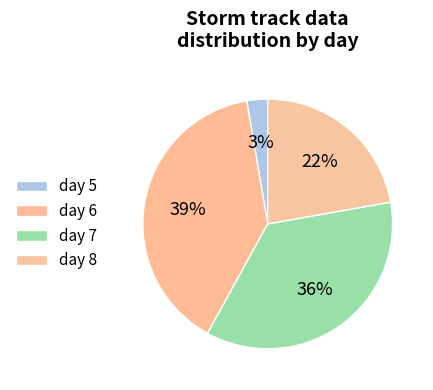

Count the number of slices in the pie.

4